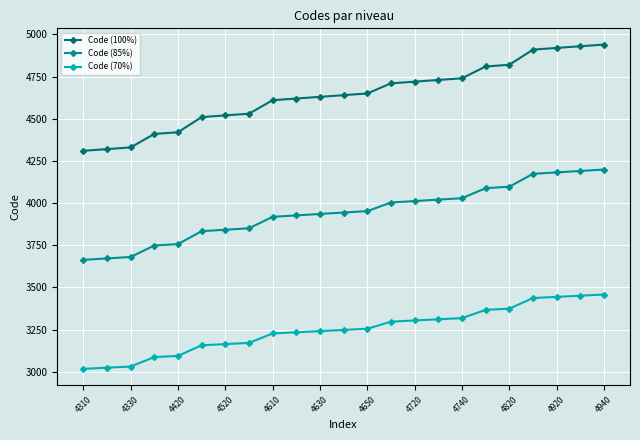

Which series has the largest range (max minus min)?

Code (100%)